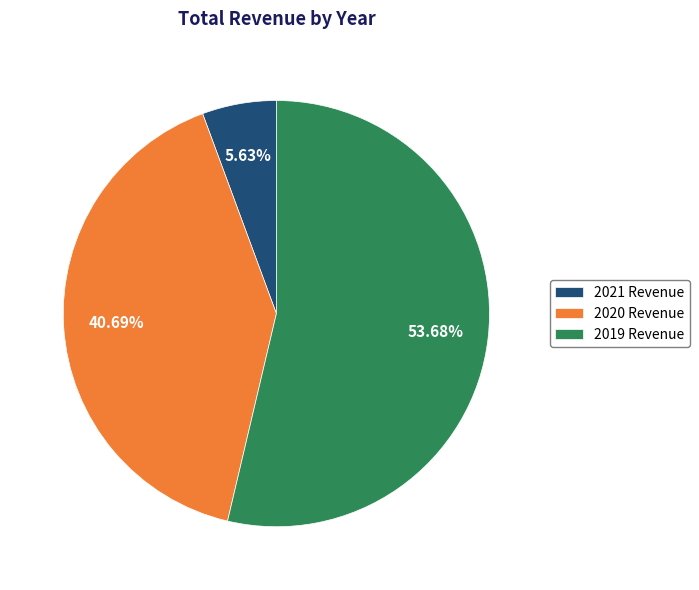

Does any single category account for the majority?

Yes